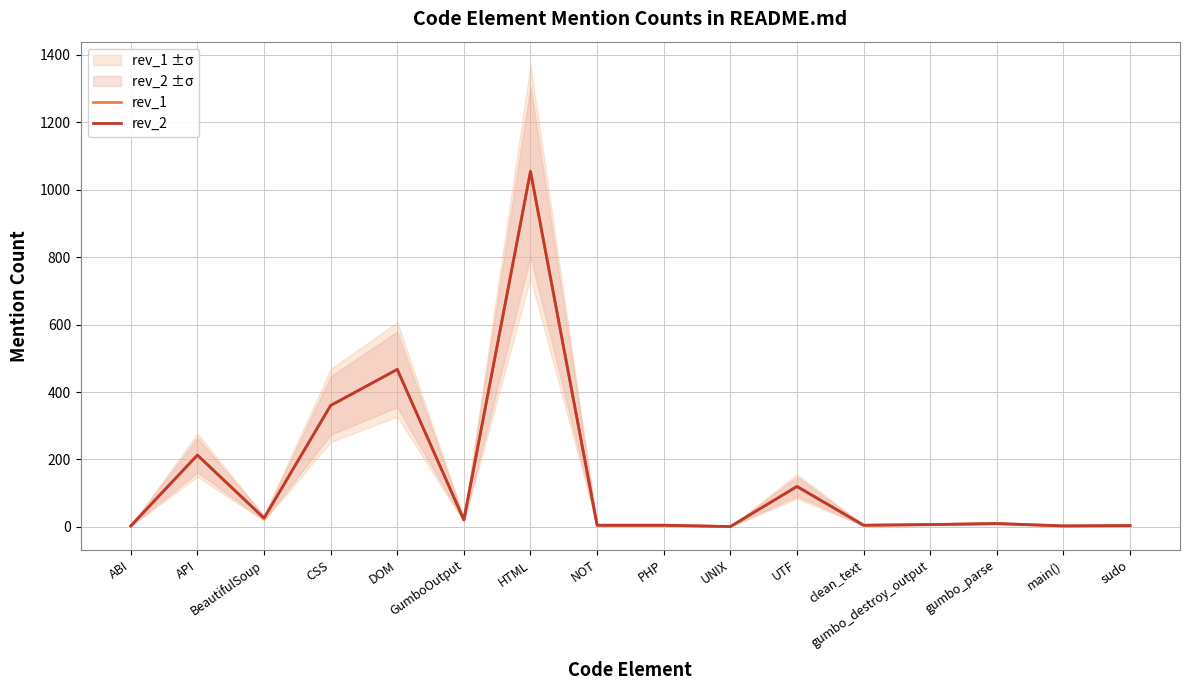

How many distinct data groups are displayed?

2